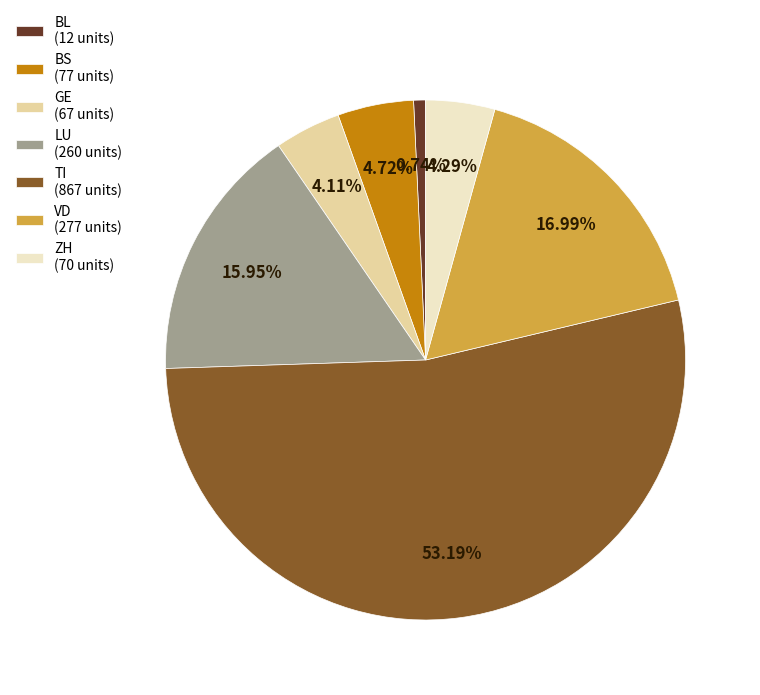

What is the ratio of the value at BS (77 units) to the value at VD (277 units)?

0.3